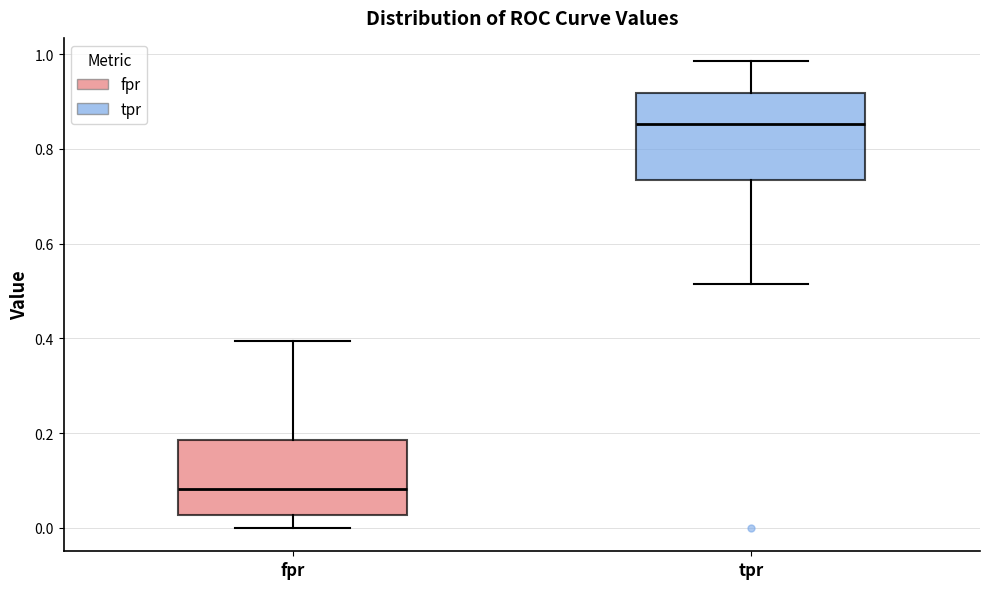

Reading left to right, transcribe this box plot: for each box, give where its median line is, the range the box spans, and where its two whiskers end, as read against the y-axis. The values are not printed on the chart, so give them approximately, as read against the axis.

fpr: median 0.08, box 0.02 to 0.18, whiskers 0.00 to 0.40
tpr: median 0.86, box 0.74 to 0.92, whiskers 0.52 to 0.98